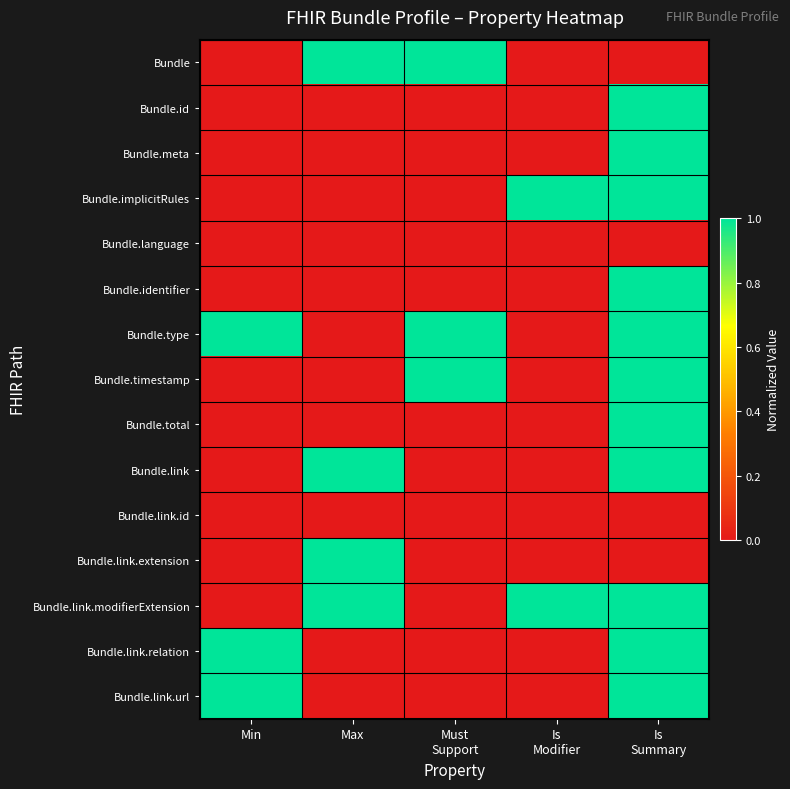

Which series has the largest total across all categories?

Bundle.type